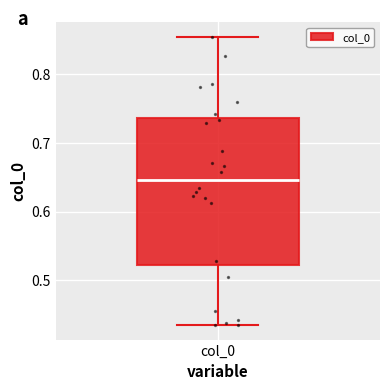

Read this box plot against the y-axis: the position of the median line, the range covered by the box, and the ends of both whiskers. The values are not printed on the chart, so give them approximately, as read against the axis.

median 0.65, box 0.52 to 0.74, whiskers 0.43 to 0.85